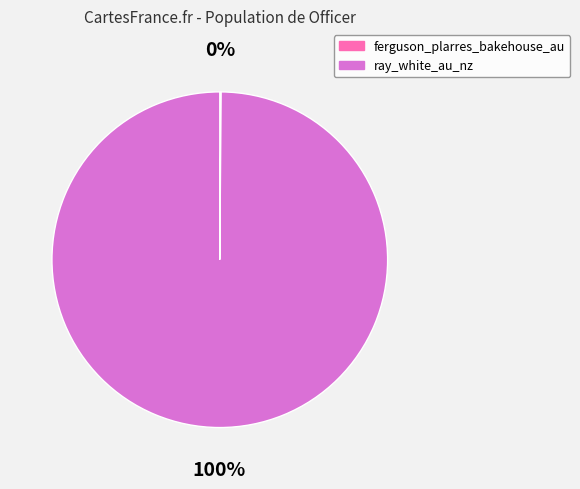

Which category has the biggest portion of the pie?

ray_white_au_nz